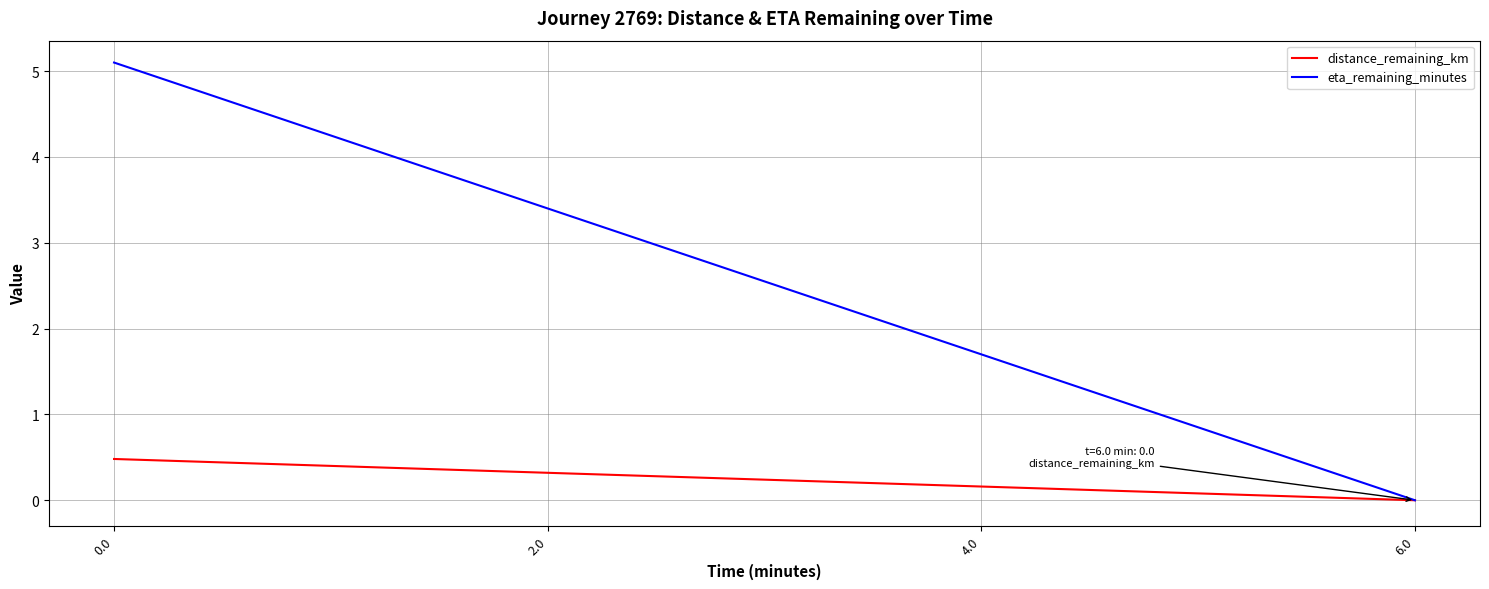

What position from the right is 4.0?

2